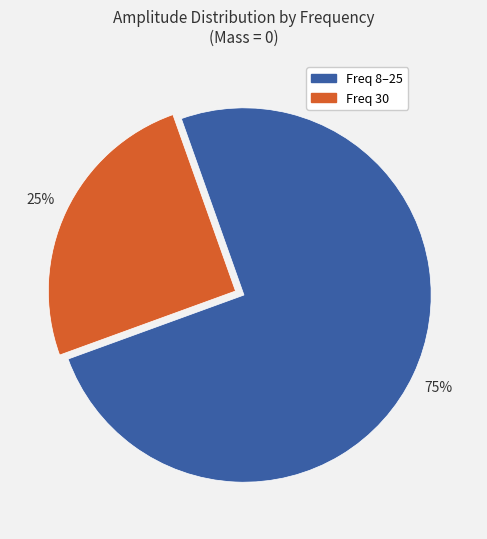

To the nearest percent, what is the average slice percentage?

50%